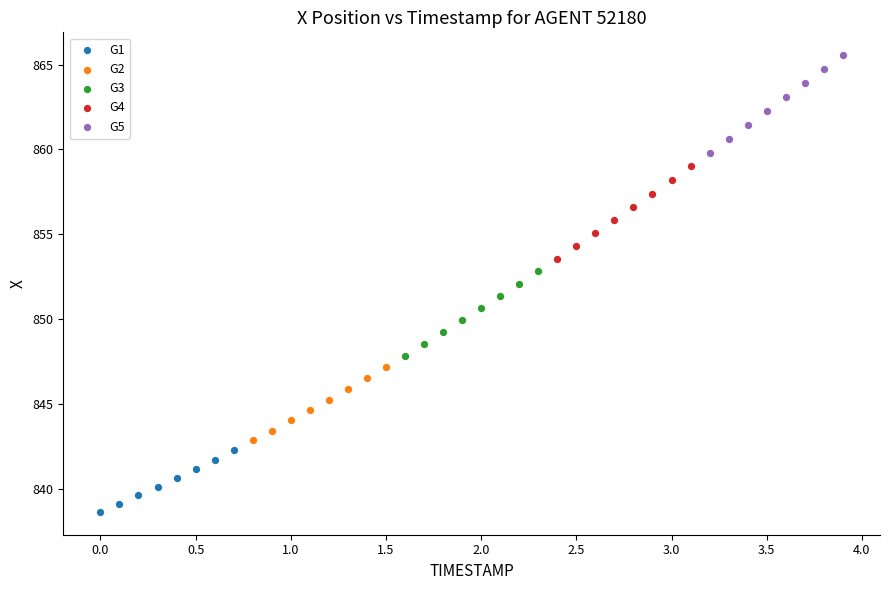

Which series reaches the maximum Y coordinate?

G5